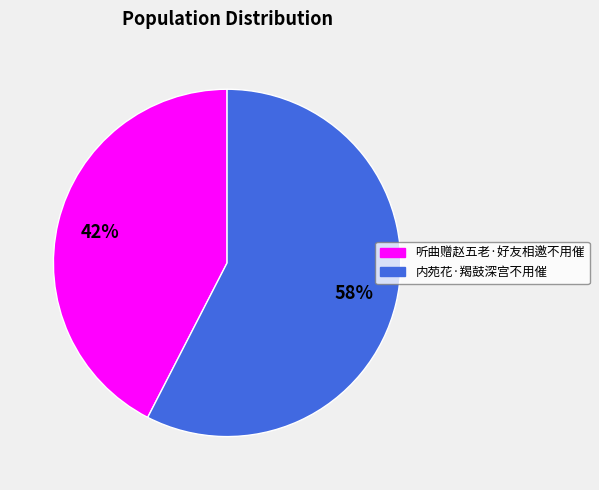

To the nearest percent, what portion does 内苑花·羯鼓深宫不用催 represent?

58%